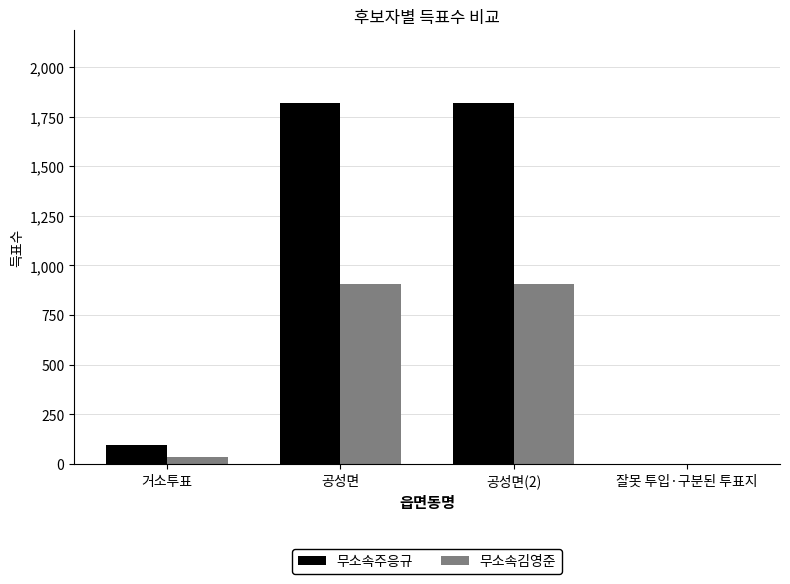

What is the maximum value shown in the chart?

1820